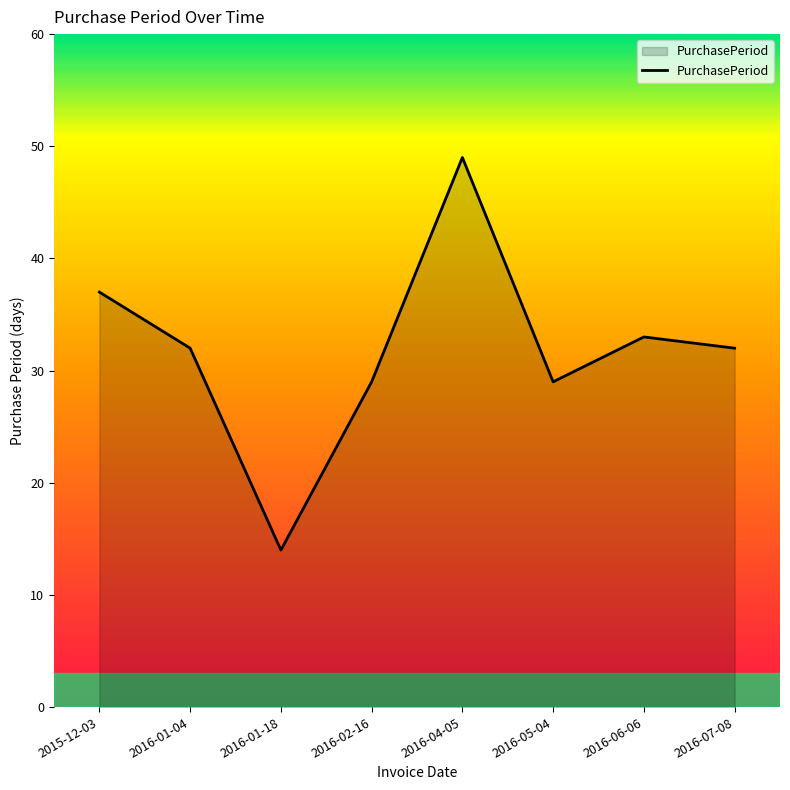

Between 2016-07-08 and 2016-04-05, which is larger?

2016-04-05